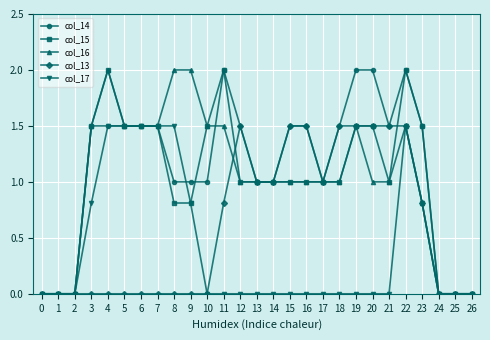

What are all the series names shown in the legend?

col_14, col_15, col_16, col_13, col_17